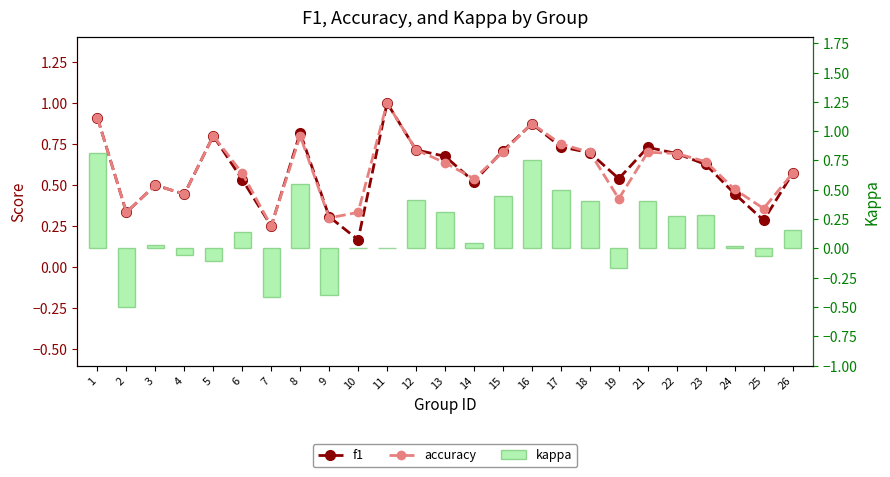

At 5, list the series in order from largest to smallest.

f1, accuracy, kappa